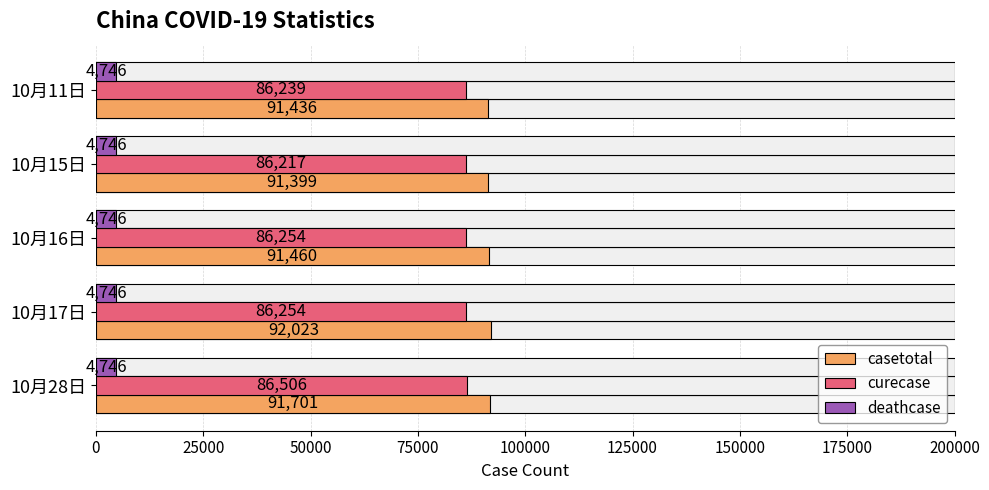

What are all the series names shown in the legend?

casetotal, curecase, deathcase